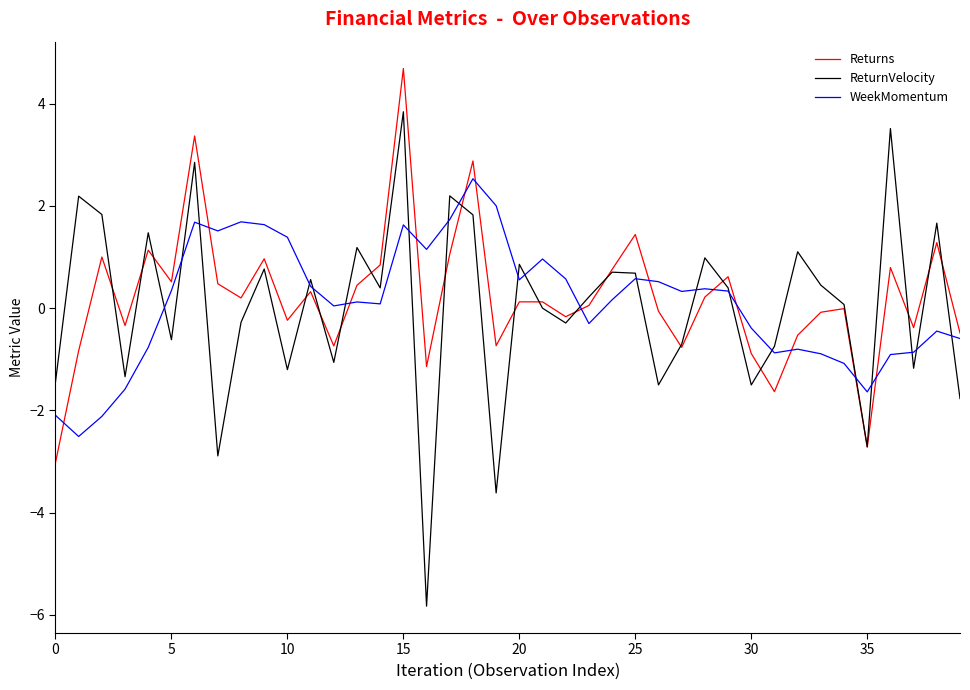

Which series has the widest spread of values?

ReturnVelocity